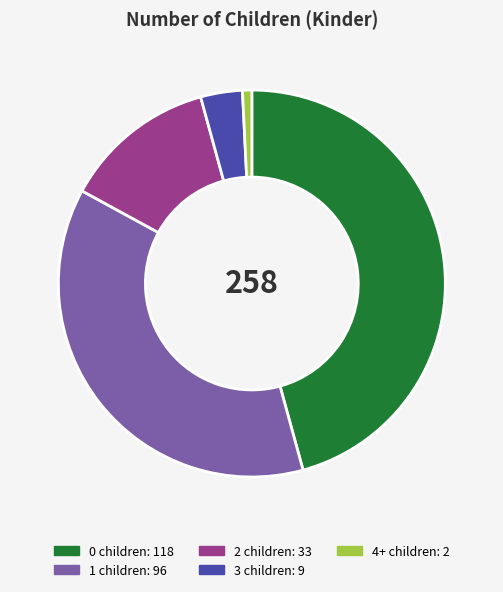

What is the ratio of the value at 3 to the value at 0?

0.1